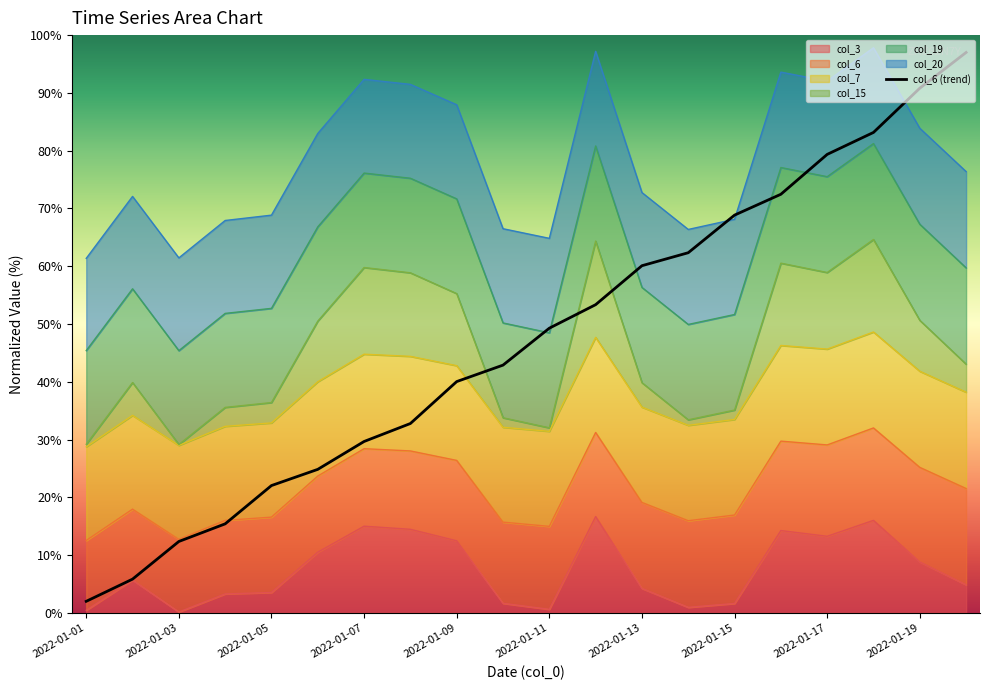

True or false: there are more than 1 points higher than both neighbors.

False